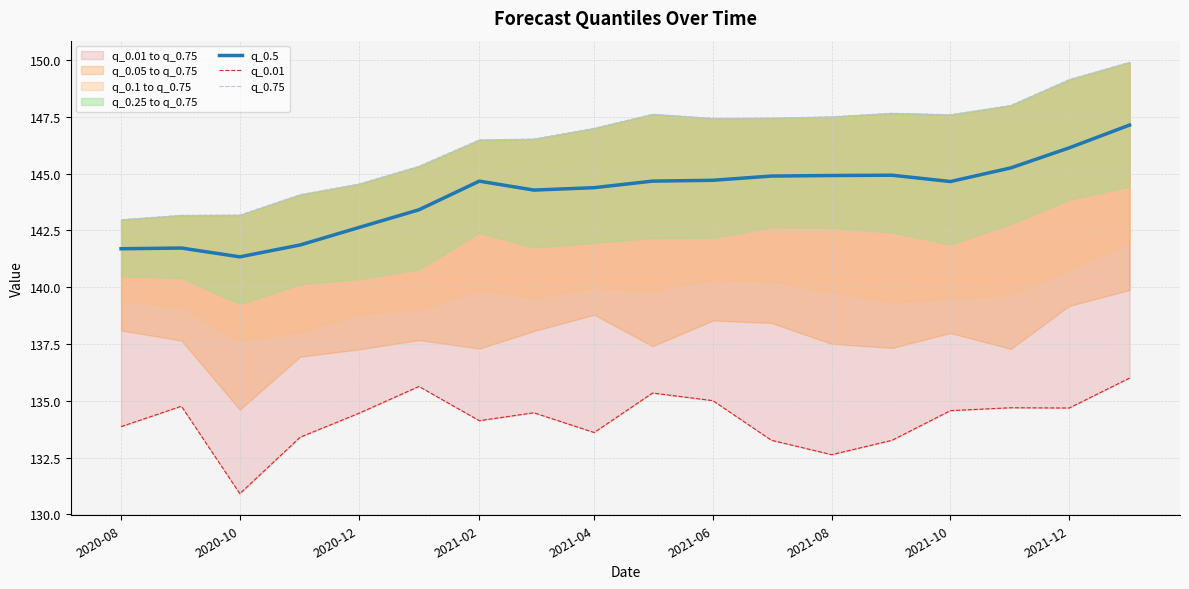

Where does the q_0.5 series first go above 144?

2021-02